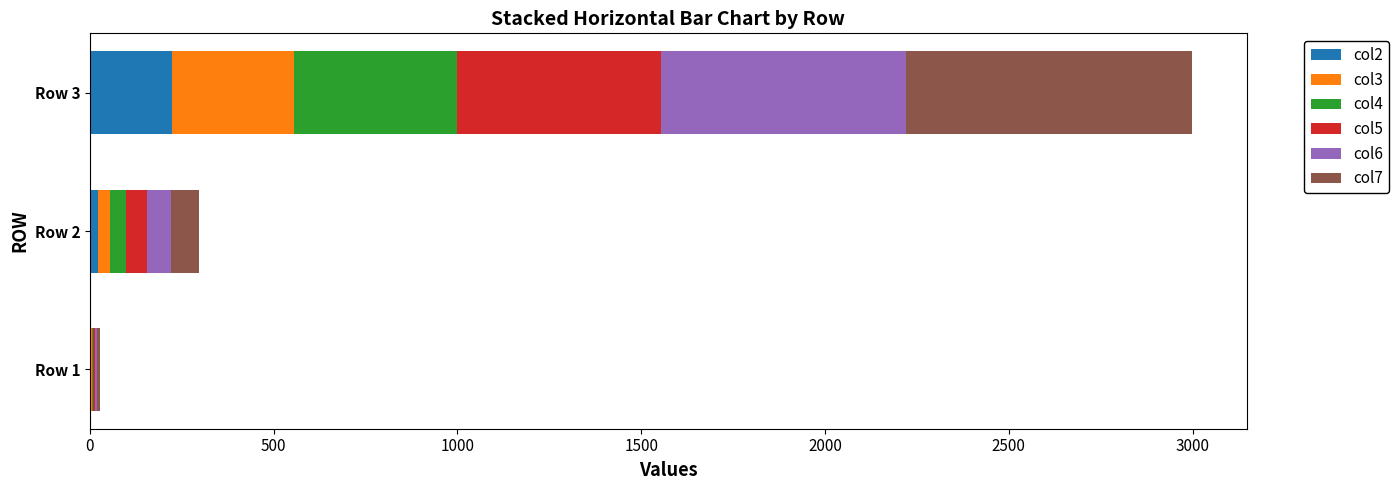

At which category is the sum across all series the highest?

Row 3